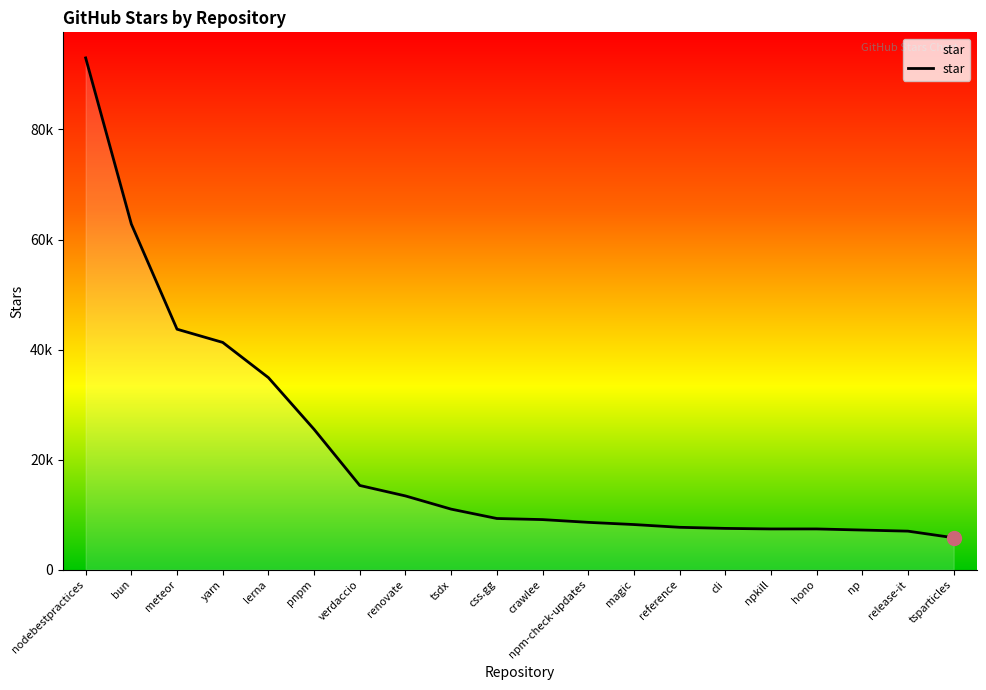

What is the label of the 17th point from the left?

hono